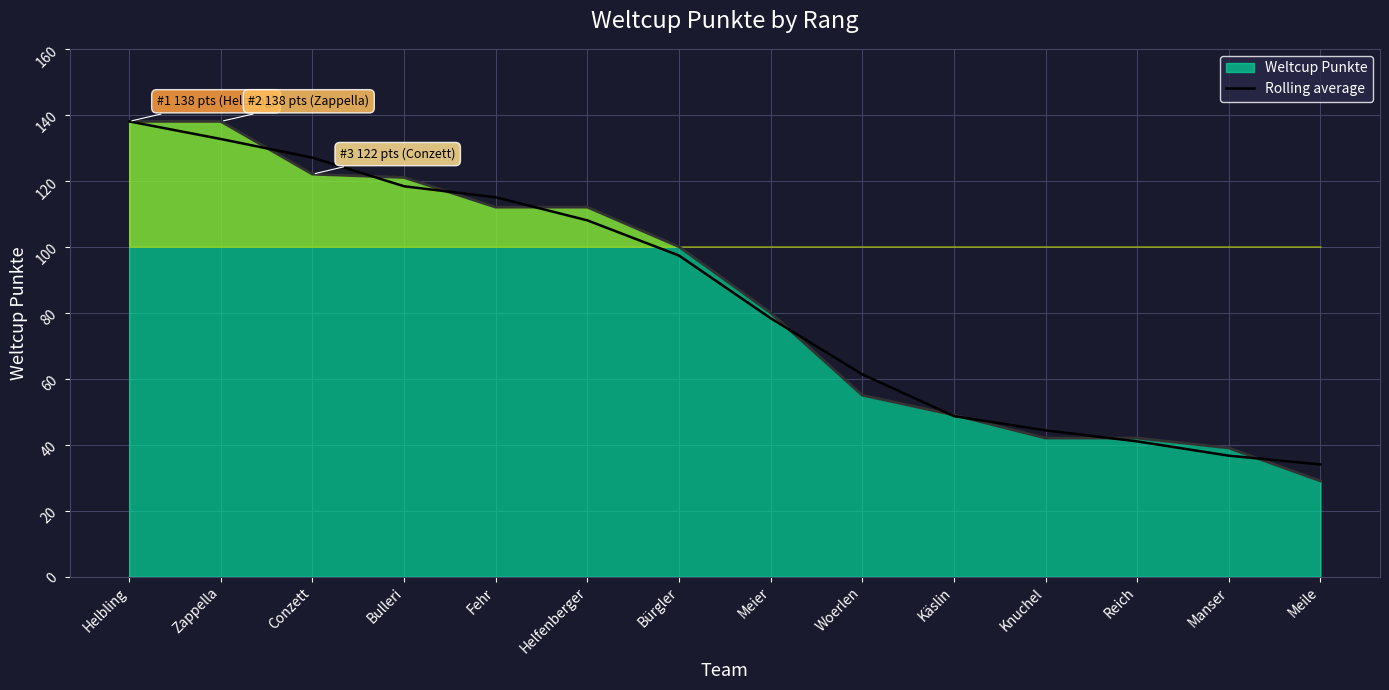

At which label is the value closest to 86?

Meier